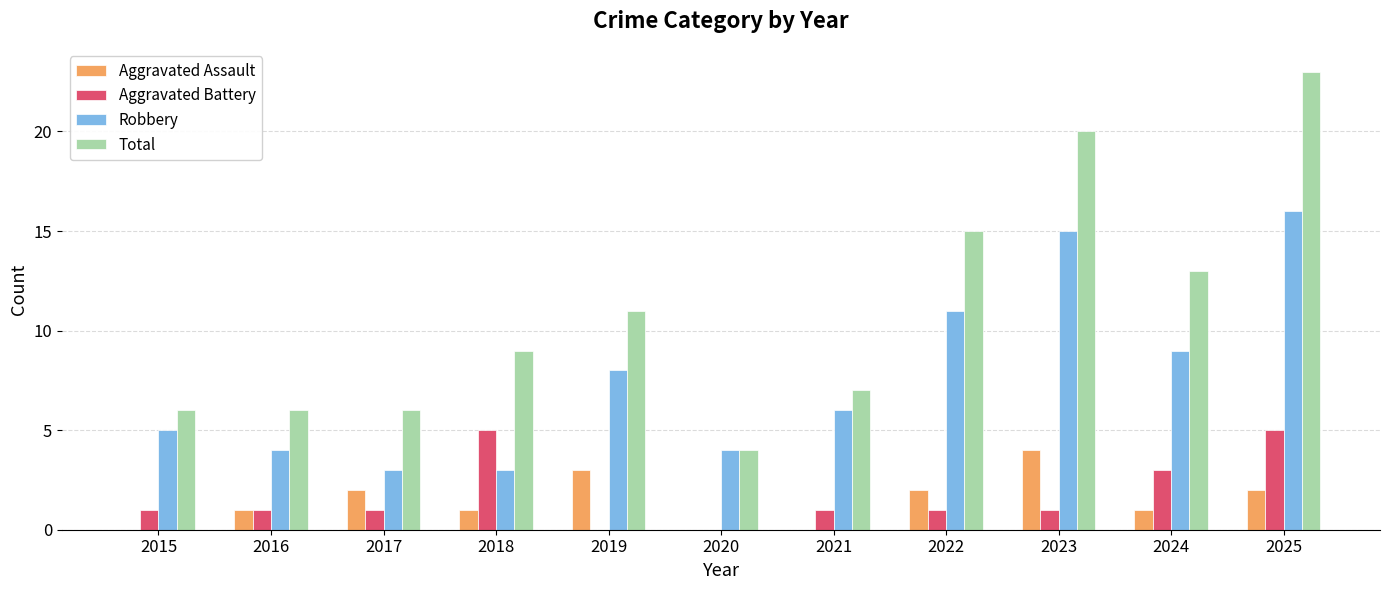

How many data points does each series have?

11